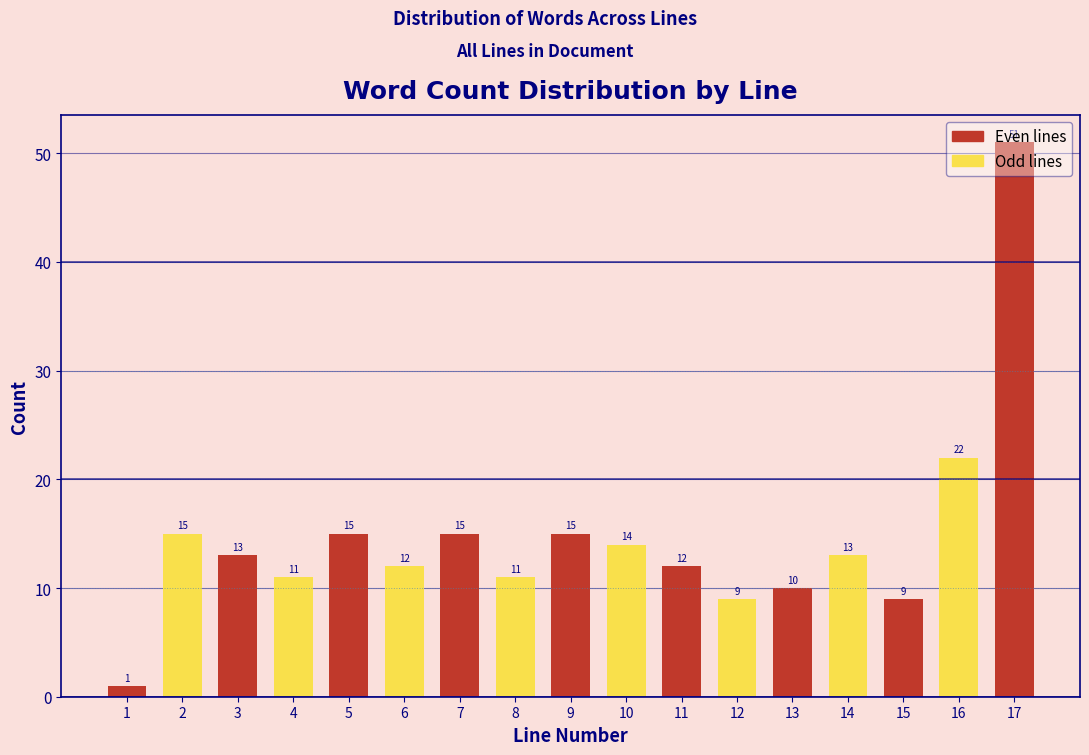

What is the value of the 13th bar from the left?

10